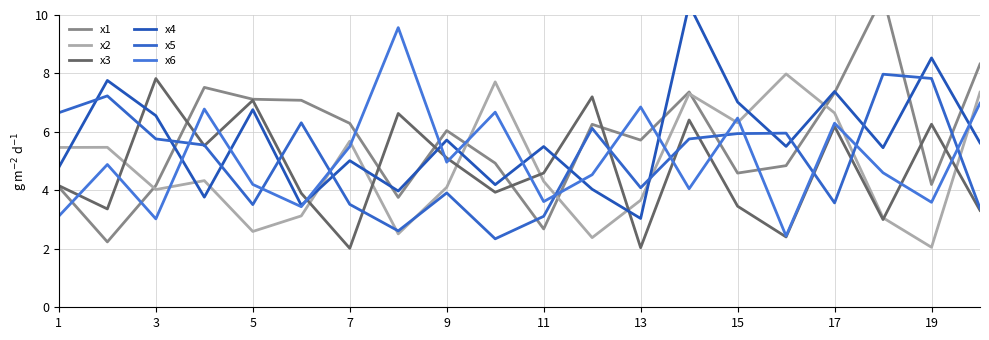

Does the chart have visible grid lines?

Yes